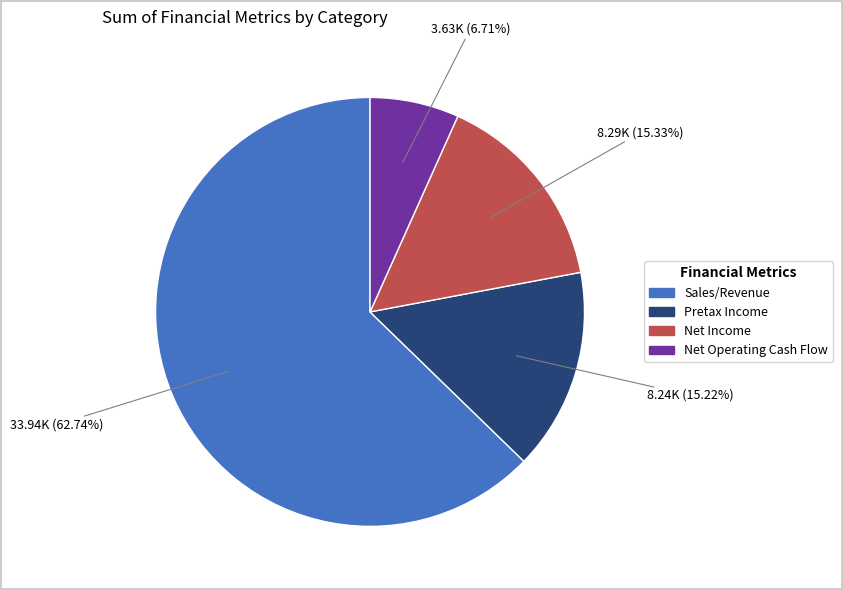

Count the number of slices in the pie.

4